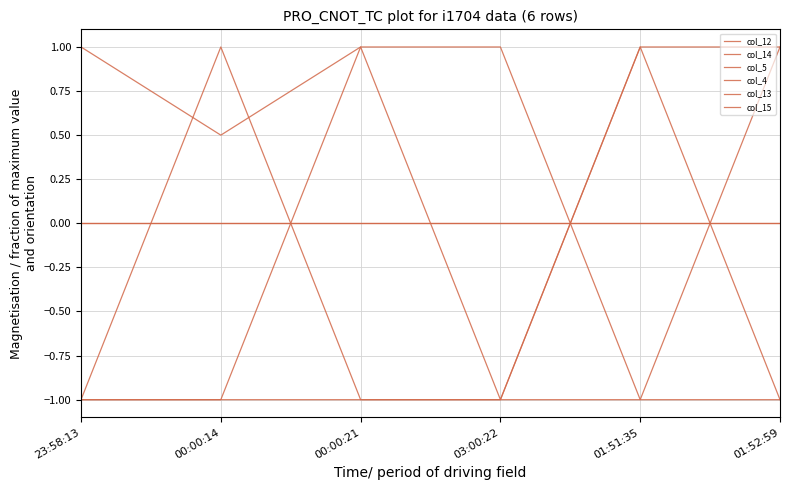

Is this an area chart (filled region under the line)?

No